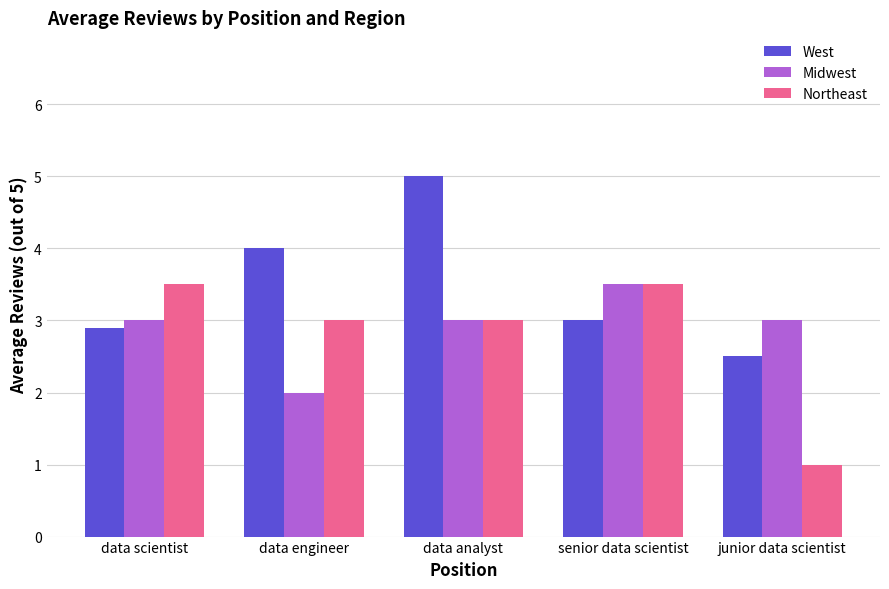

What is the approximate value of West at senior data scientist?

3.0